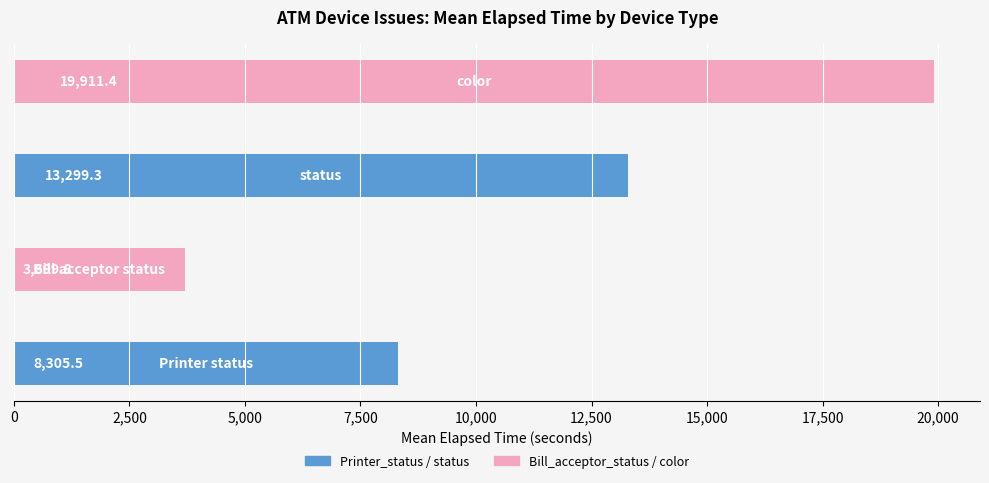

What is the maximum value shown in the chart?

19911.4